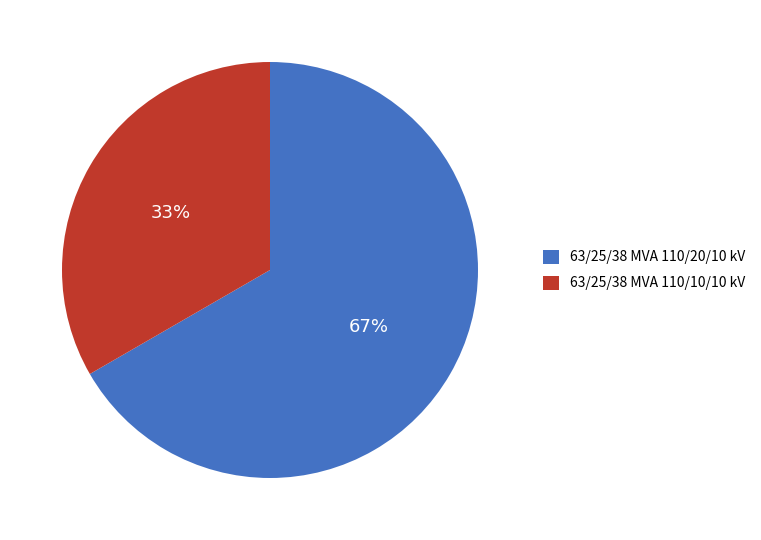

To the nearest percent, what percentage of the pie is 63/25/38 MVA 110/10/10 kV?

33%